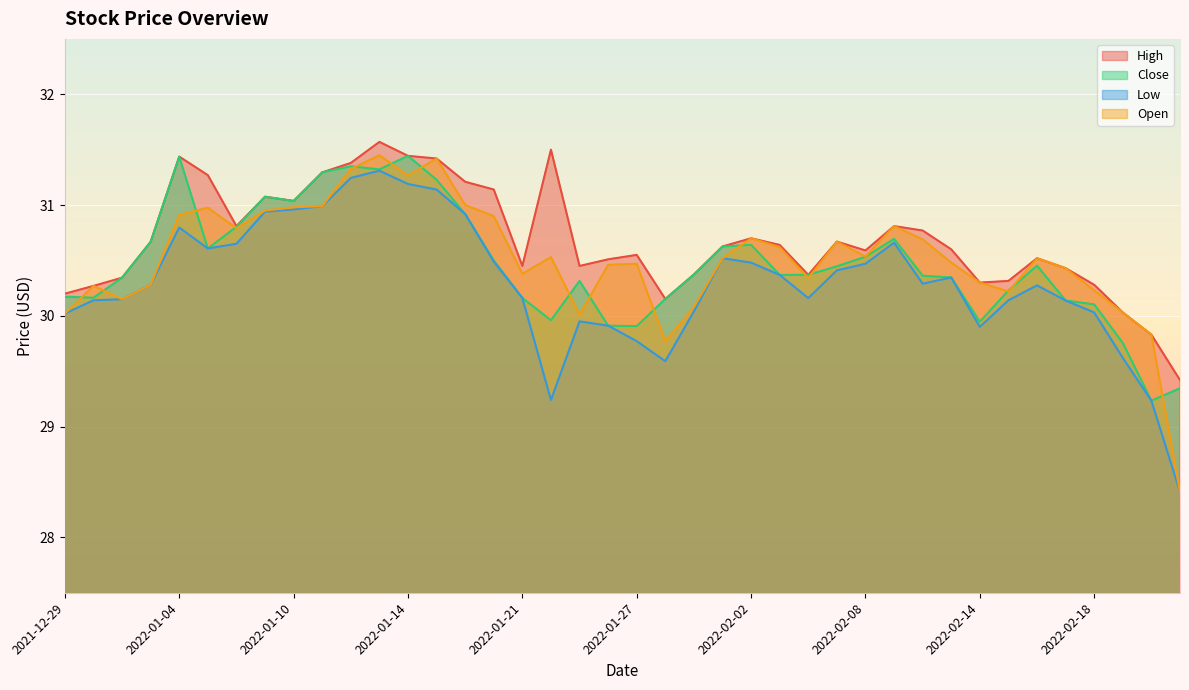

Is the value of High at 2022-02-04 greater than the value of Open at 2022-01-31?

Yes